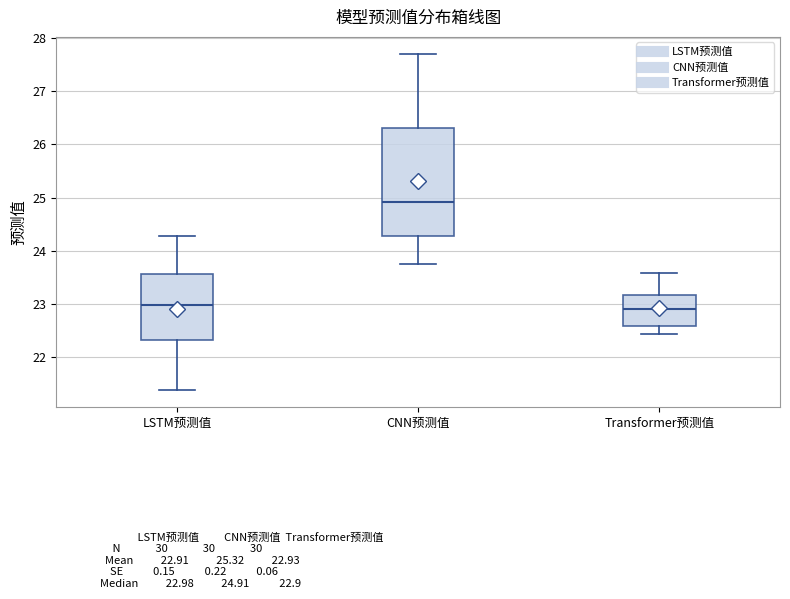

Which box's median line is the highest?

CNN预测值